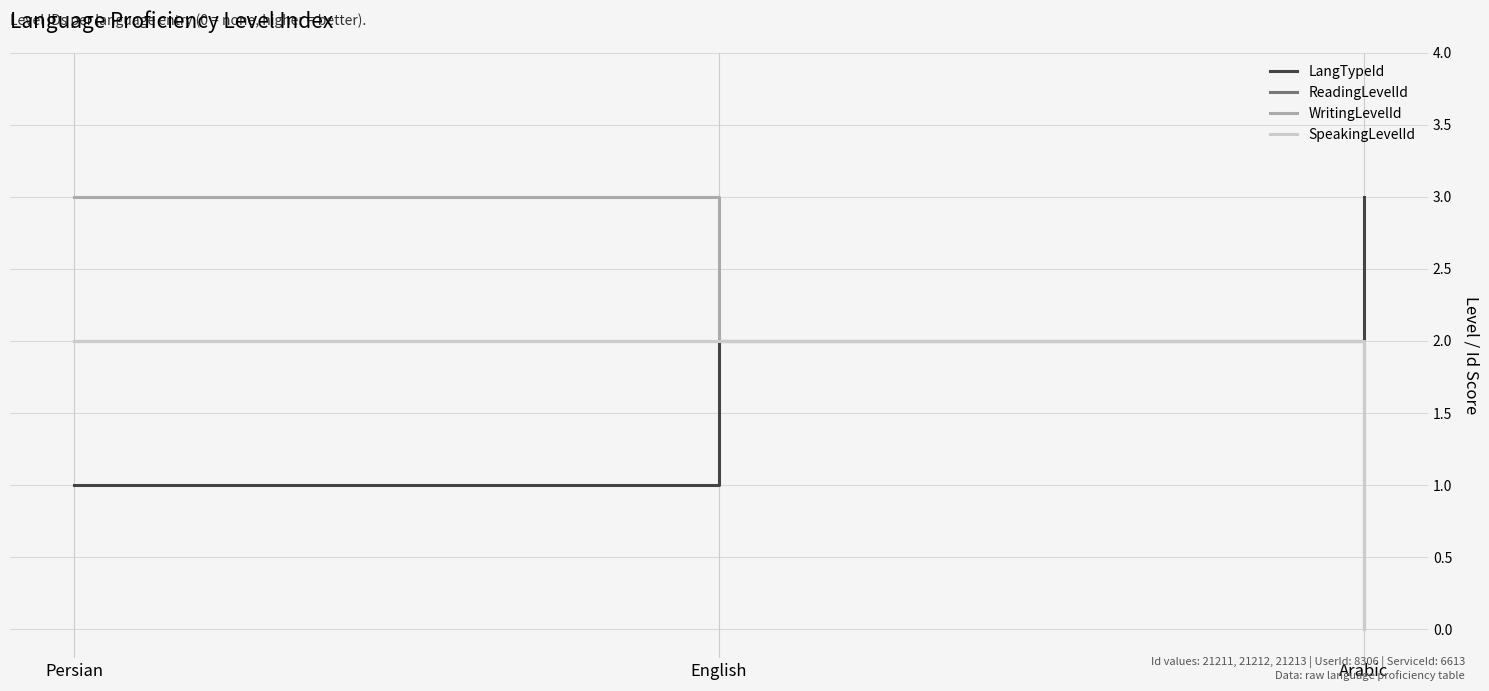

Does the chart have visible grid lines?

Yes